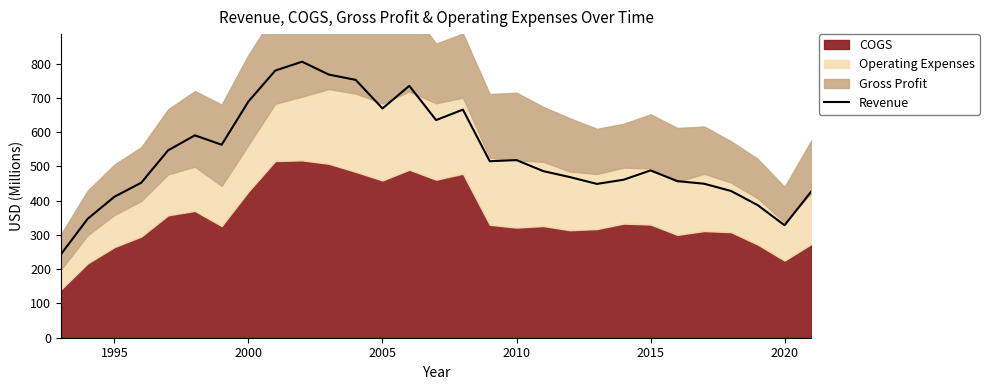

What is the maximum value for Revenue?

805.9